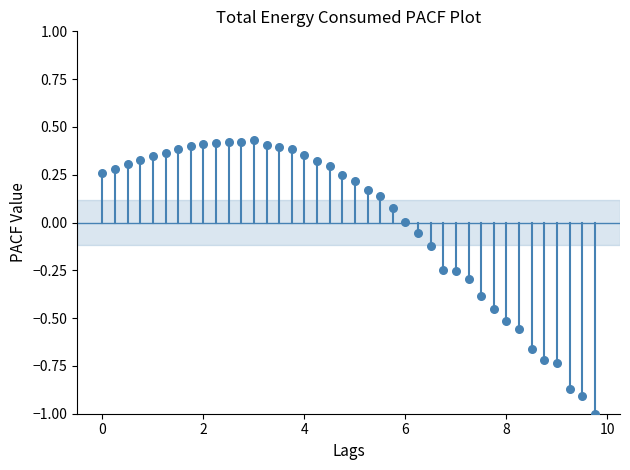

What is the range of Y values (max minus min)?

1.4